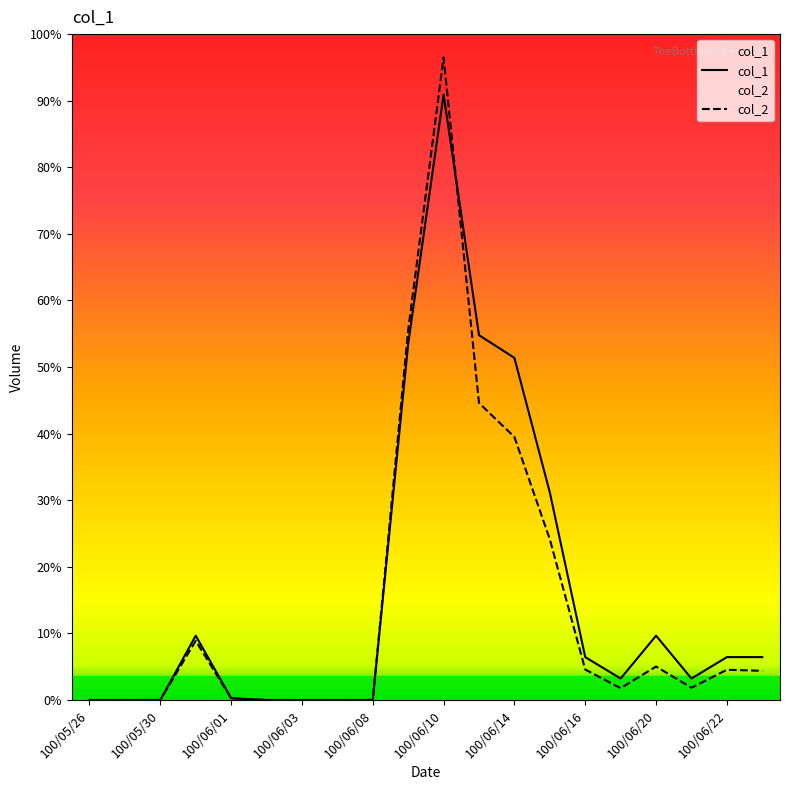

What is the label of the 18th point from the right?

100/05/30